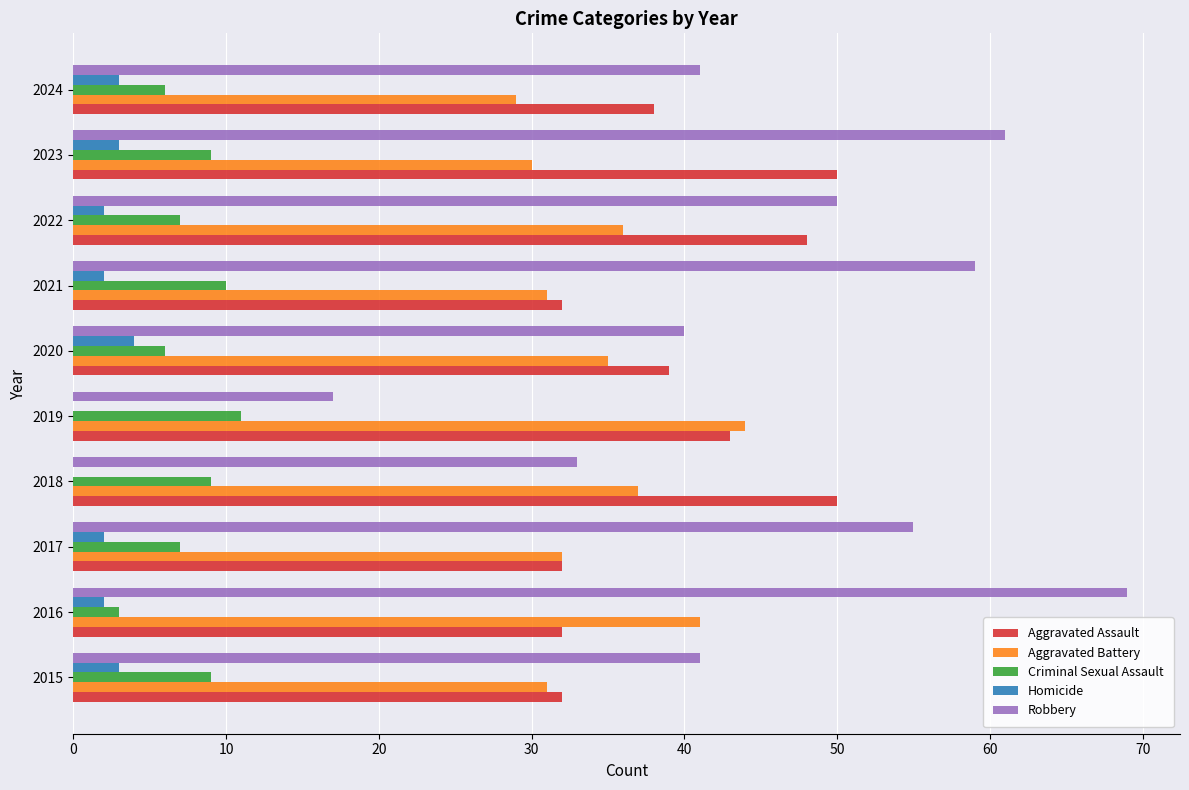

What are all the series names shown in the legend?

Aggravated Assault, Aggravated Battery, Criminal Sexual Assault, Homicide, Robbery